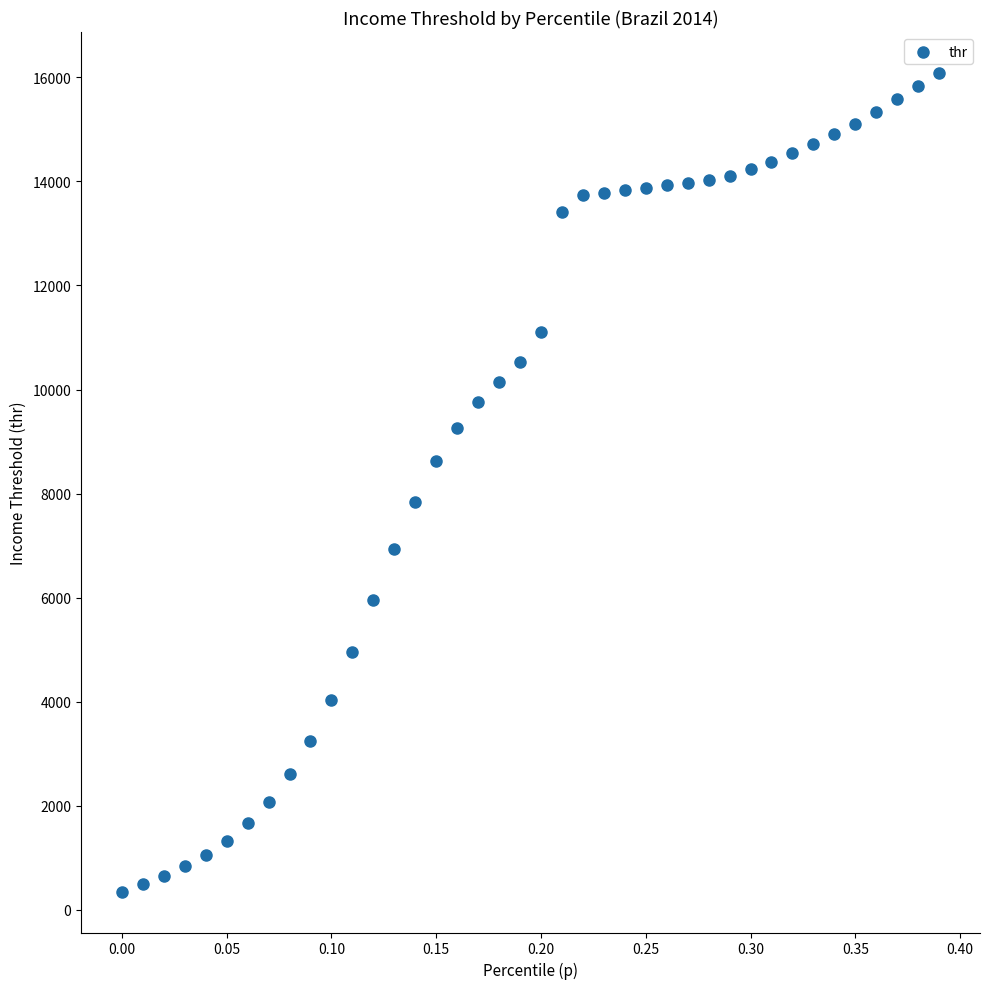

What is the range of Y values (max minus min)?

15741.2